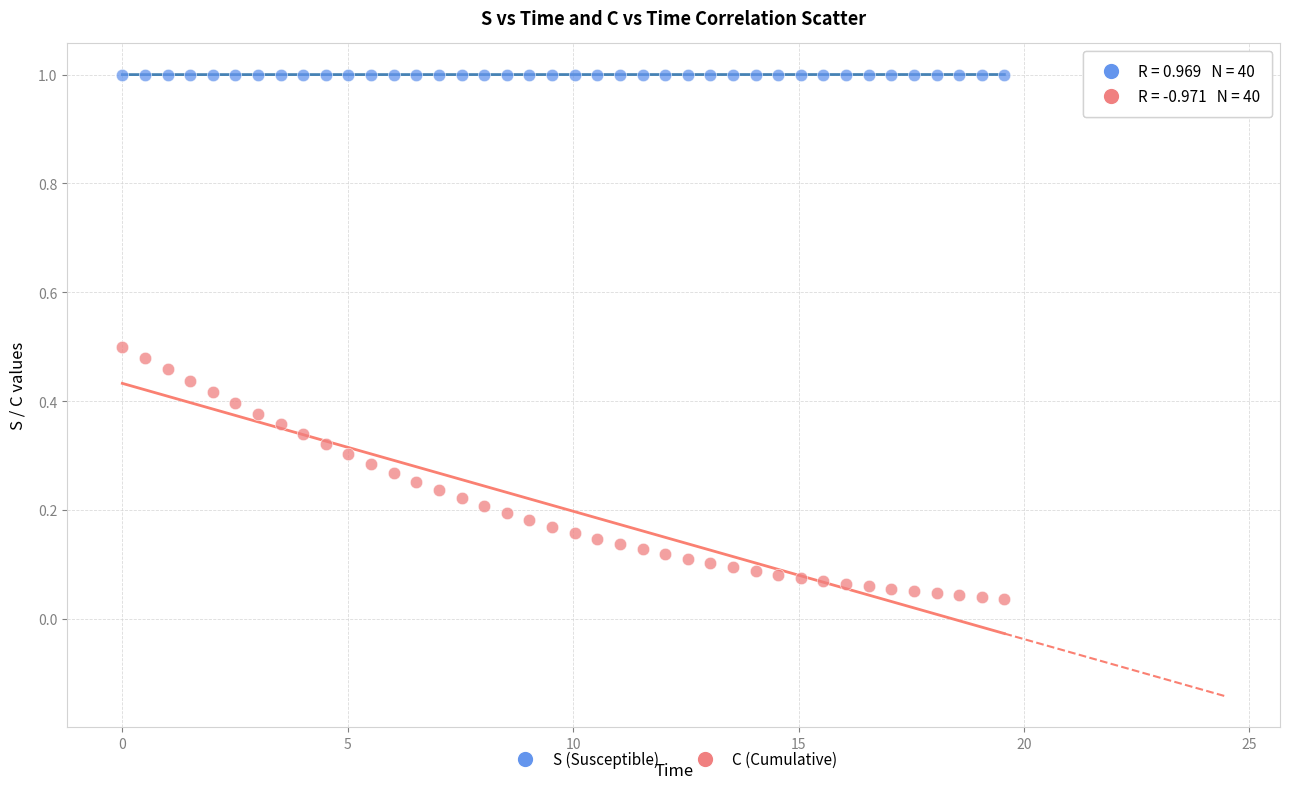

Which series contains the lowest Y value?

C (Cumulative)